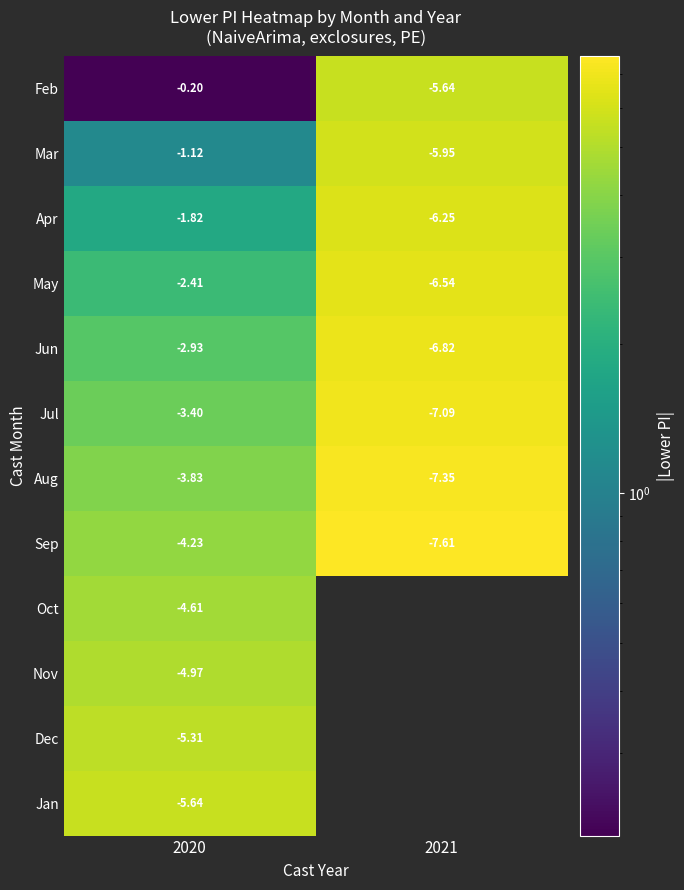

What is the difference between the highest and lowest values at 2020?

5.4